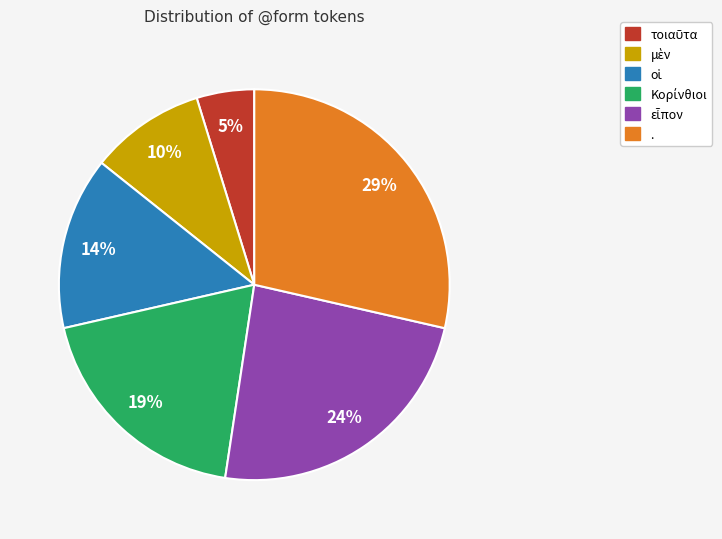

Count the number of slices in the pie.

6